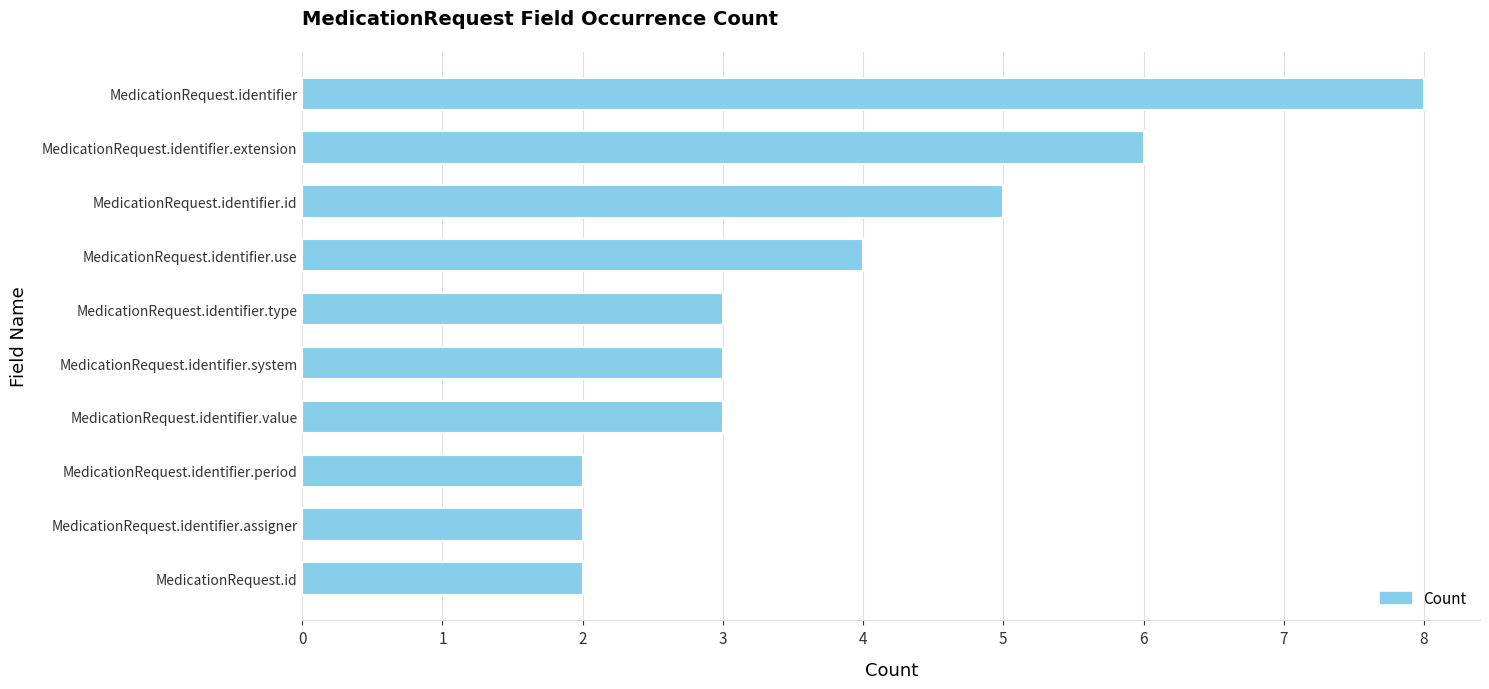

What is the minimum value shown in the chart?

2